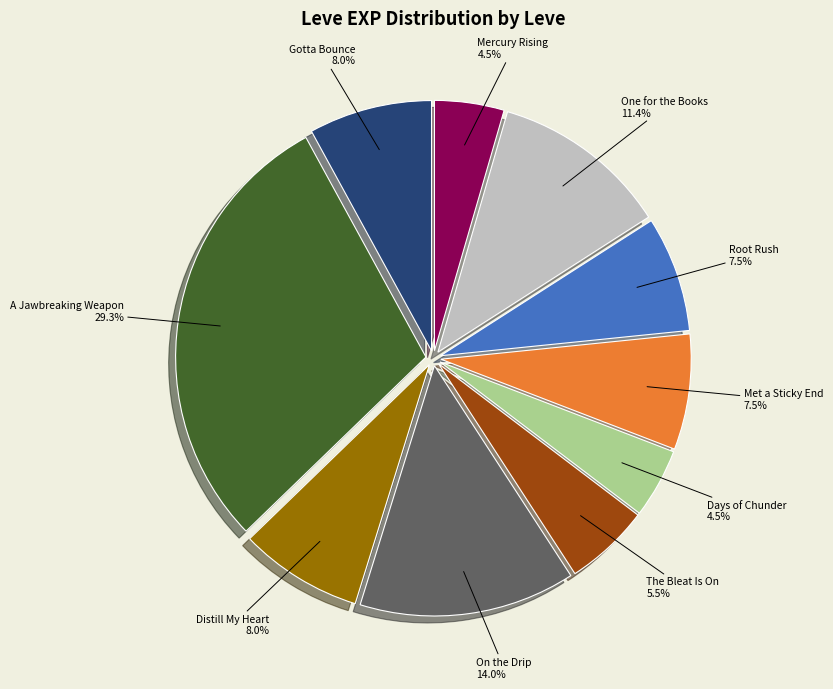

Which category has the biggest portion of the pie?

A Jawbreaking Weapon